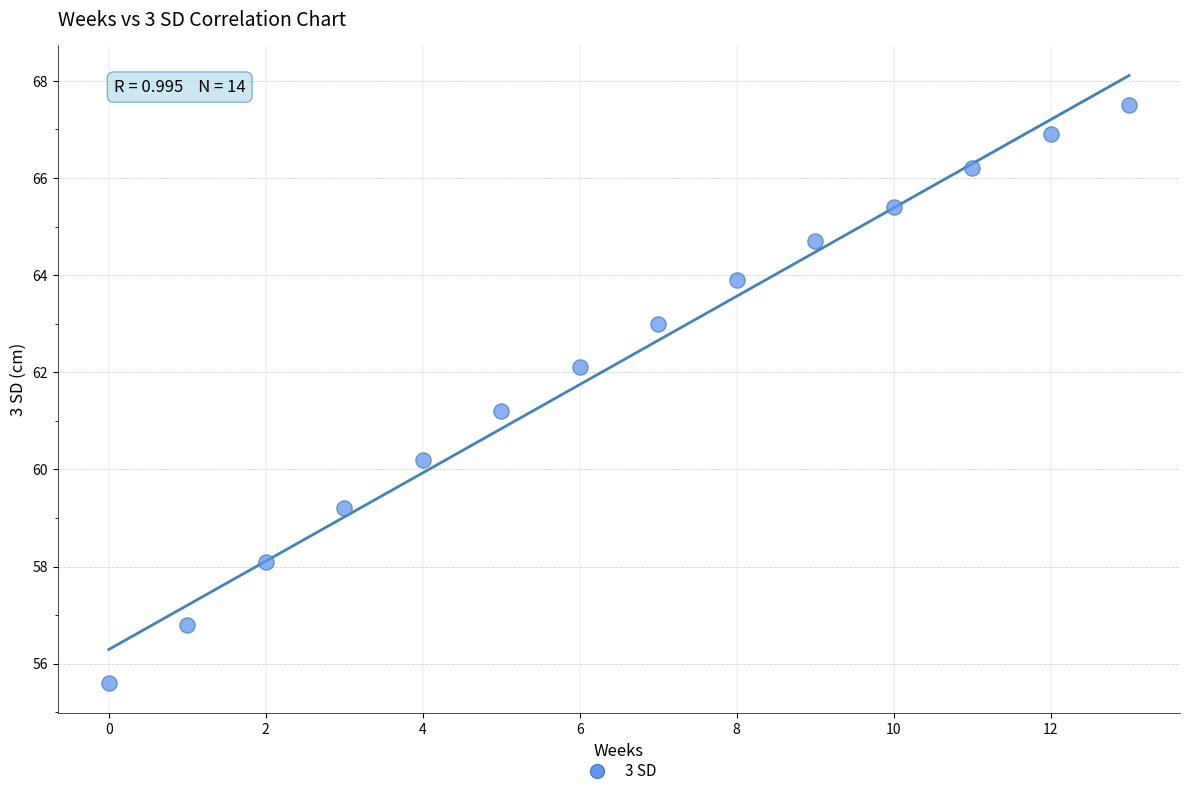

What is the range of Y values (max minus min)?

11.9